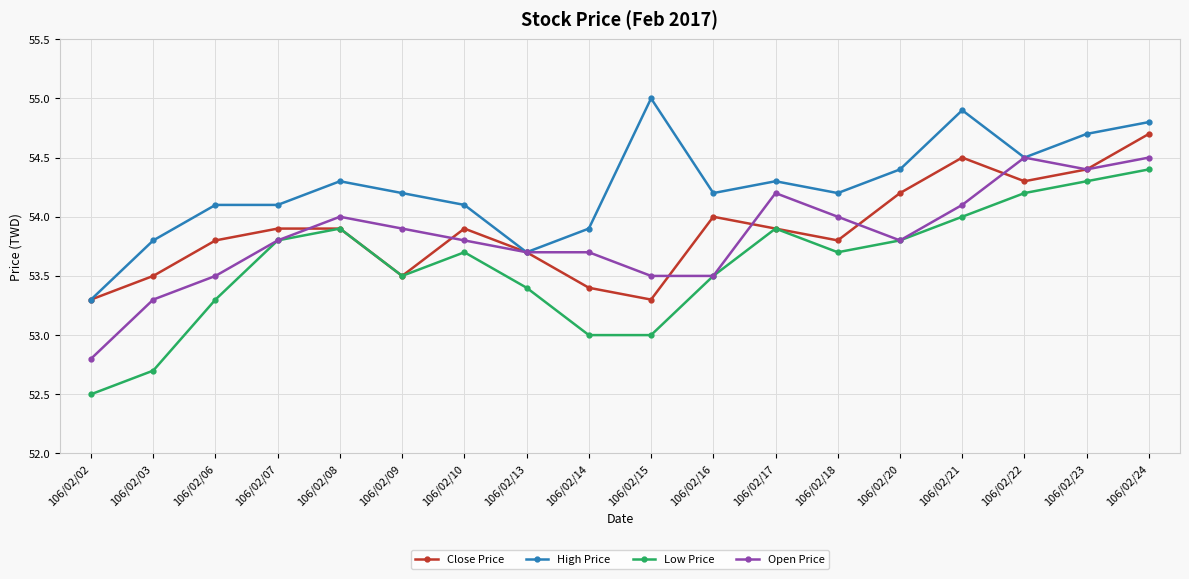

What is the value of the Close Price point at the 6th from the left?

53.5